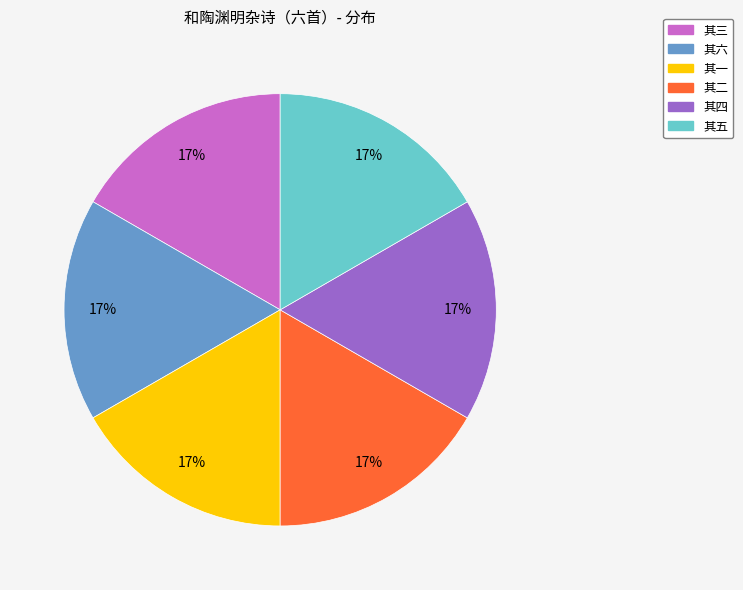

To the nearest percent, what portion does 其二 represent?

17%